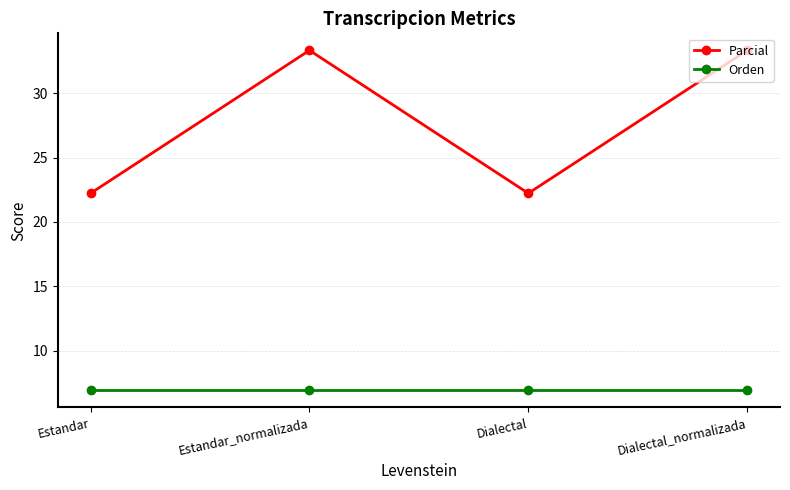

Which series has the widest spread of values?

Parcial